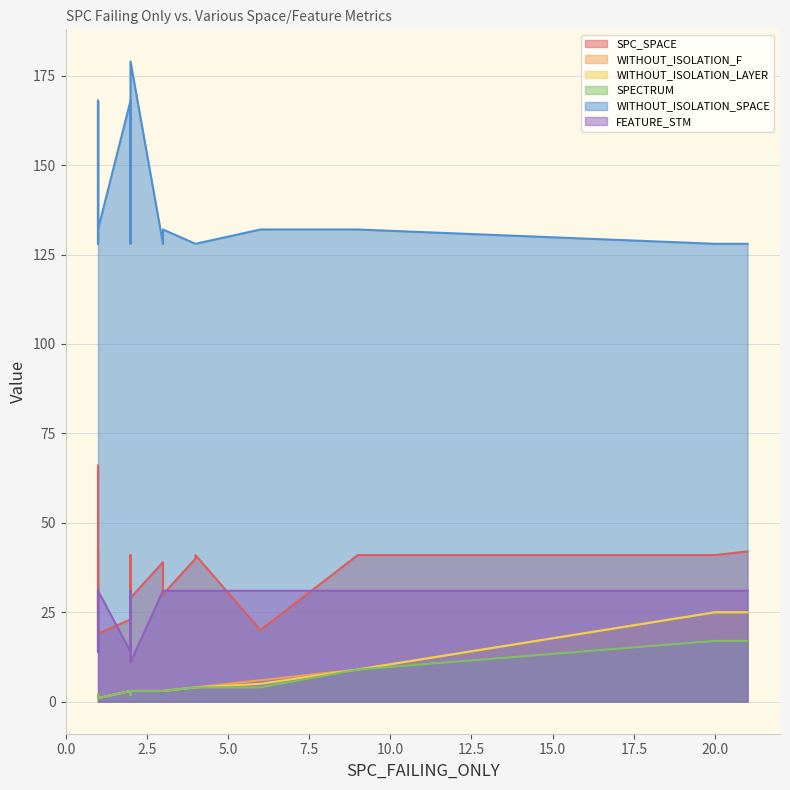

How many lines are shown in the chart?

6